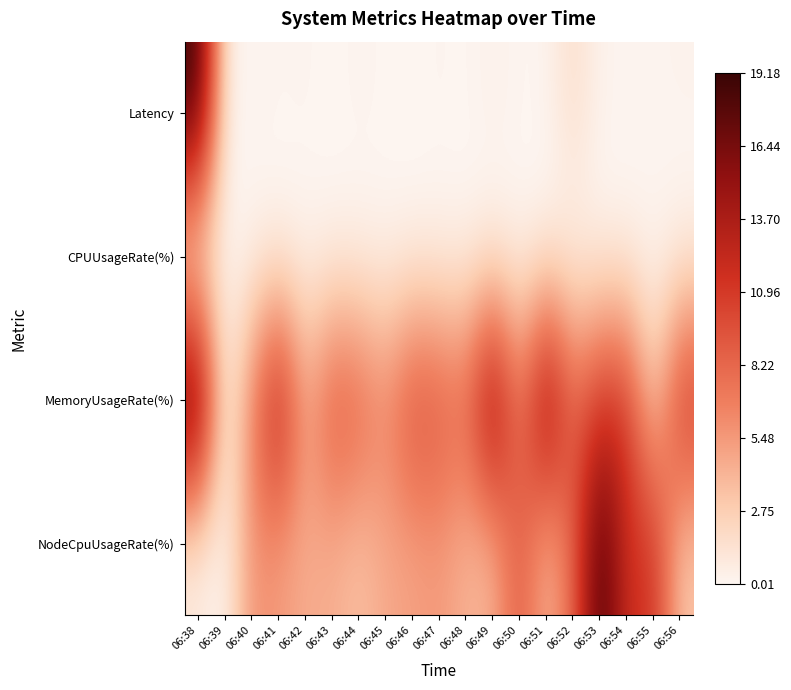

At which category is the sum across all series the highest?

06:38